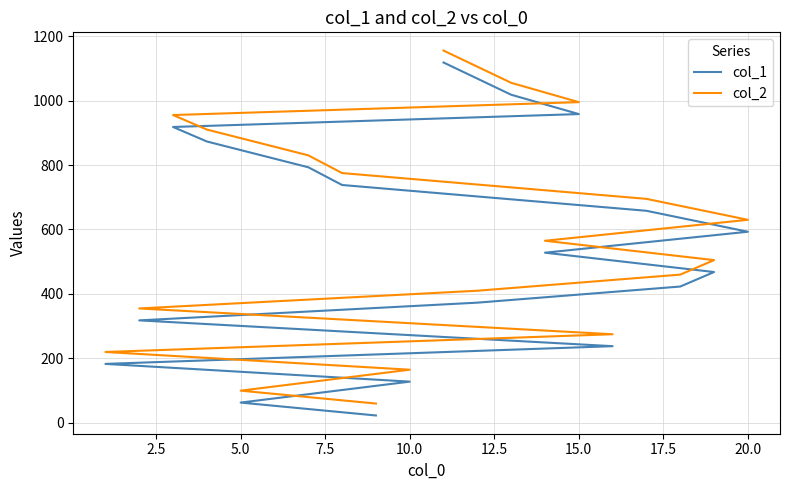

Is it true that col_2 equals 799 at 17.5?

False